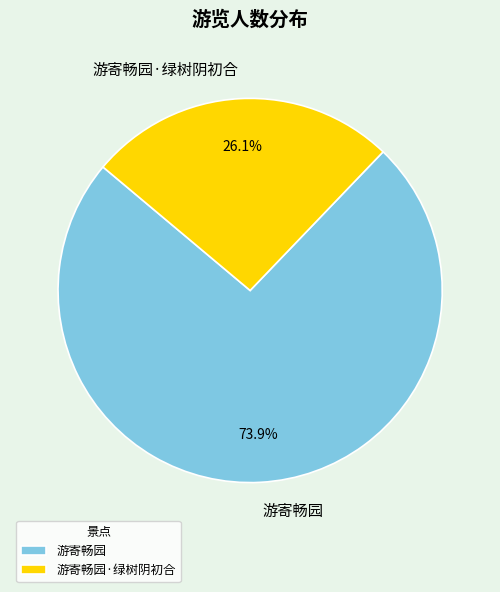

What is the largest slice in the pie chart?

游寄畅园